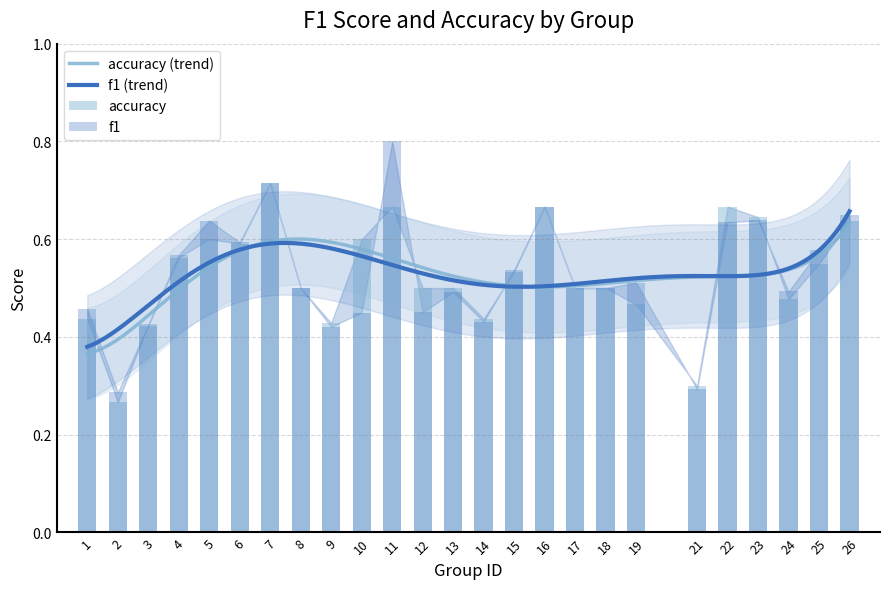

What are all the series names shown in the legend?

f1, accuracy